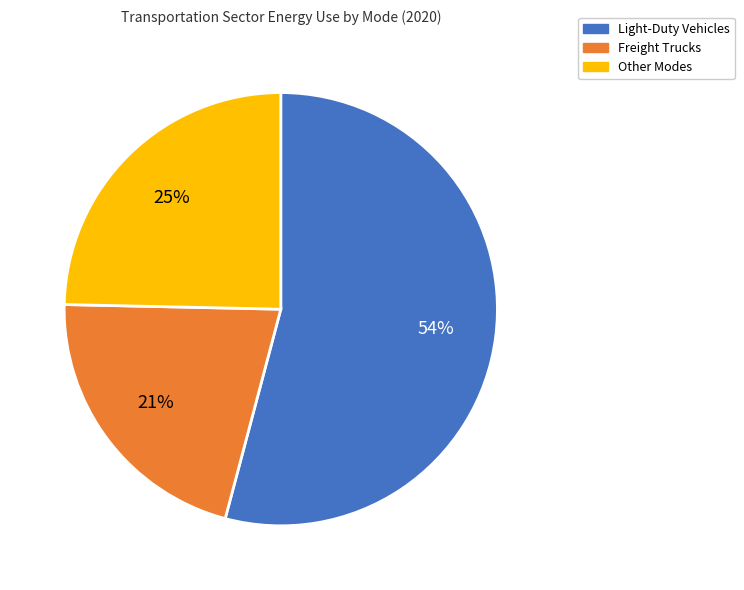

To the nearest percent, what is the average slice percentage?

33%